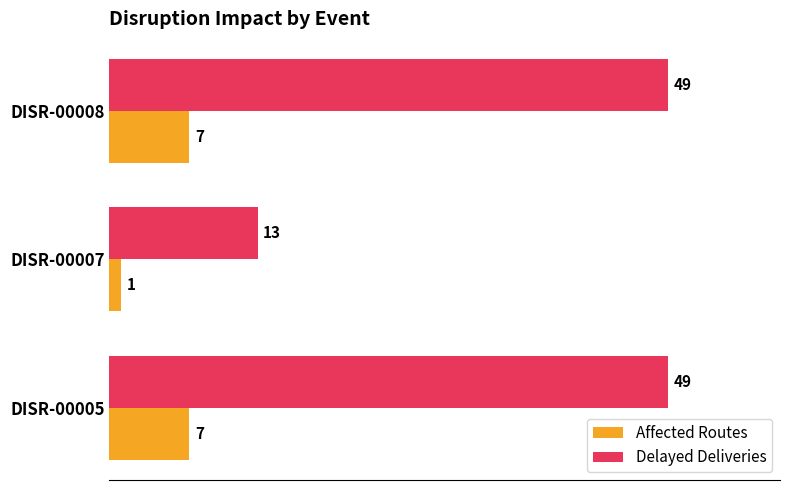

At how many categories does at least one series exceed 36?

2